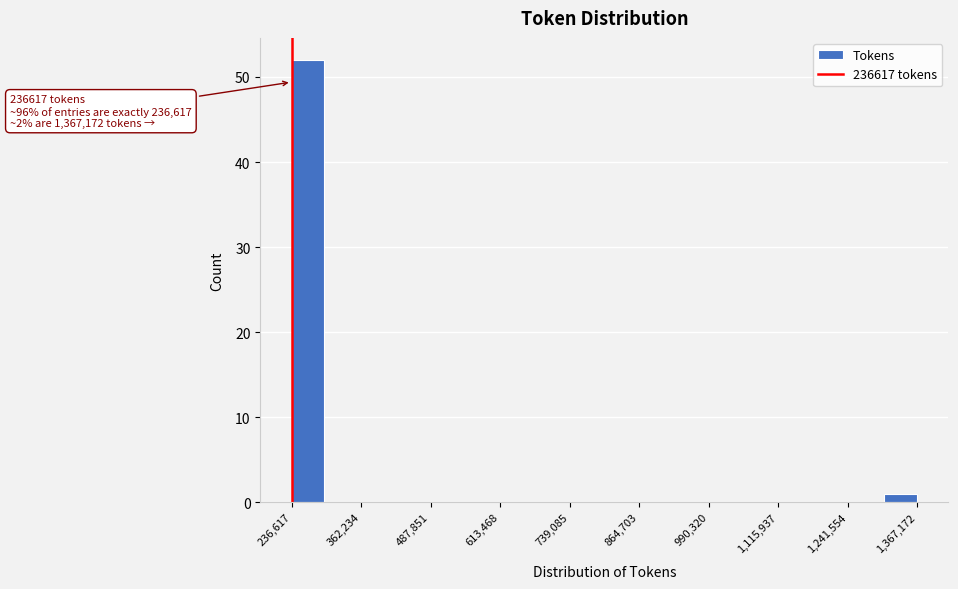

Read against the x-axis, roughly where is the centre of the tallest bar?

260000